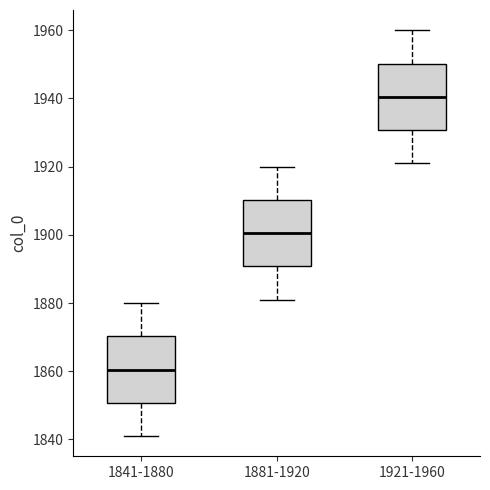

Where does the lower whisker of the box for 1881-1920 end on the y-axis? The values are not printed on the chart, so give them approximately, as read against the axis.

1882